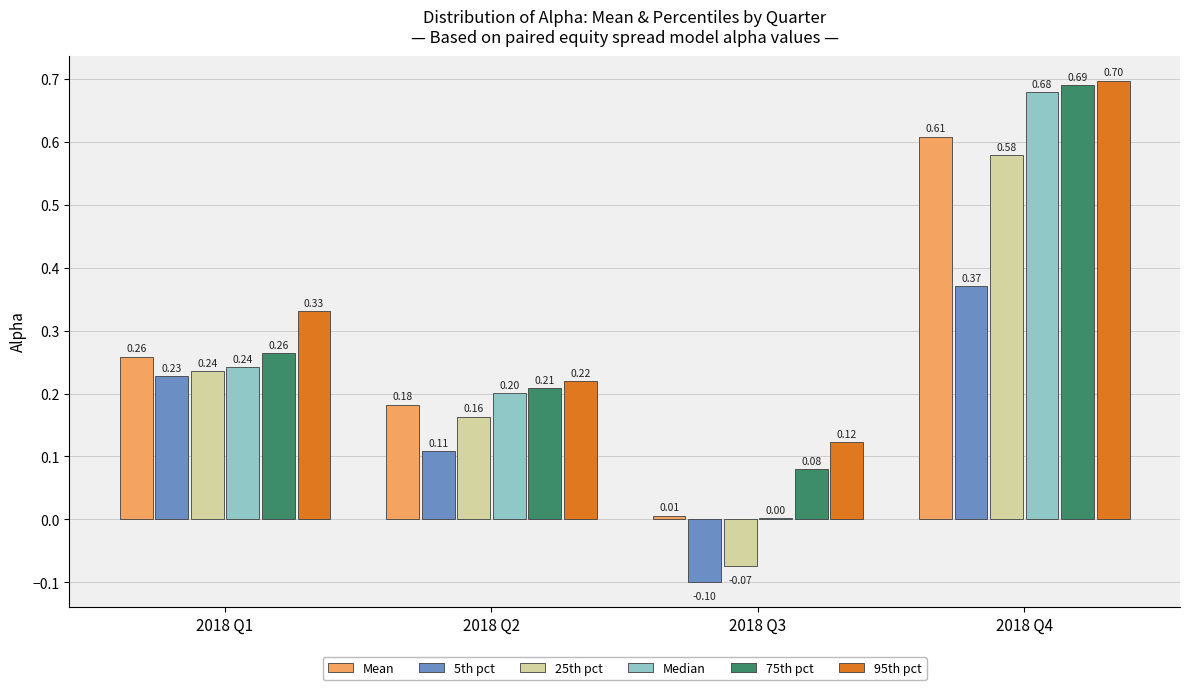

Which series changed the most between 2018 Q3 and 2018 Q4?

Median